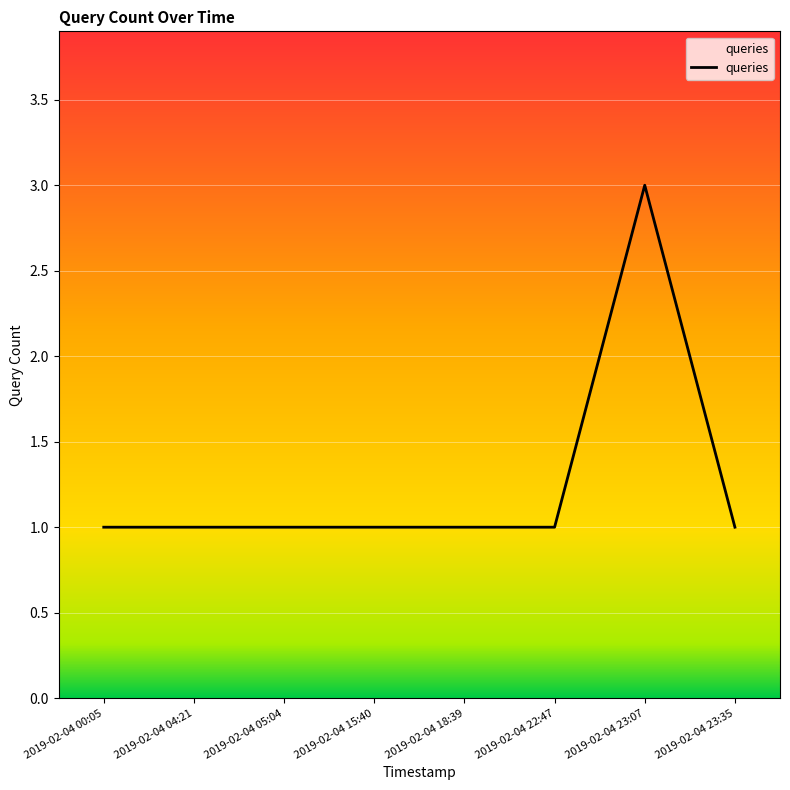

Approximately how many times larger is the value at 2019-02-04 04:21 compared to 2019-02-04 23:35?

1.0